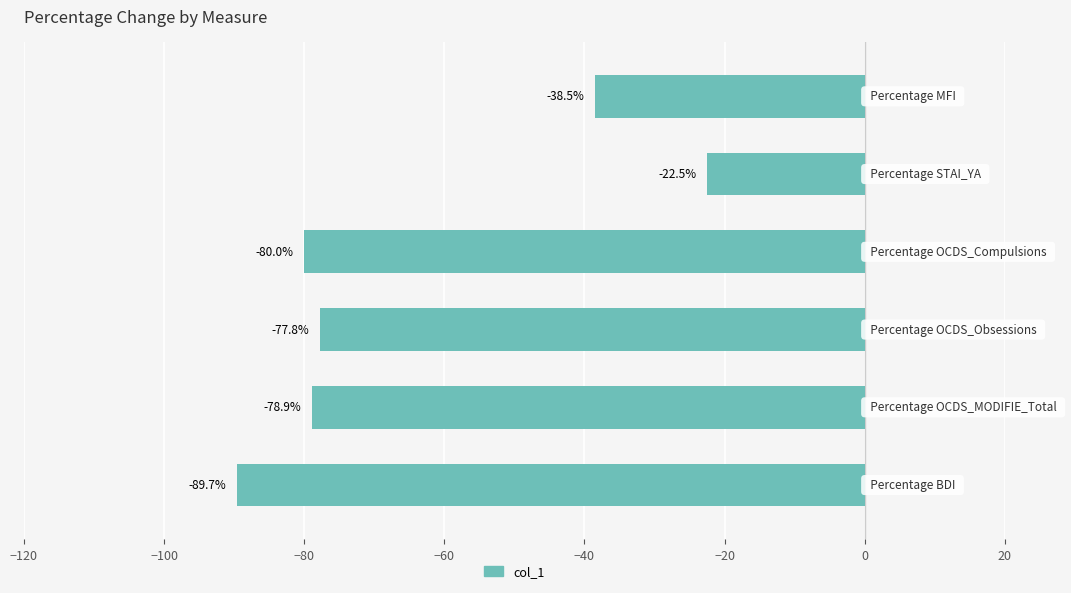

What is the average value?

-64.6